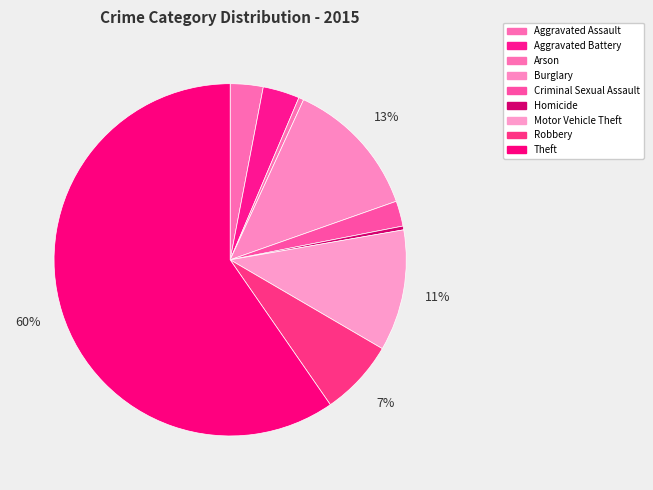

What percentage is the Criminal Sexual Assault slice, to the nearest percent?

2%